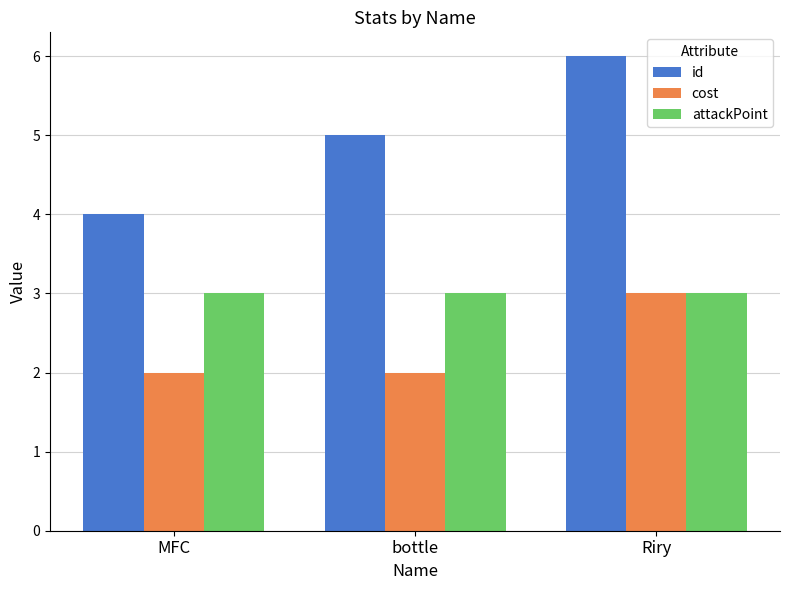

Is the value of cost at Riry greater than the value of id at bottle?

No